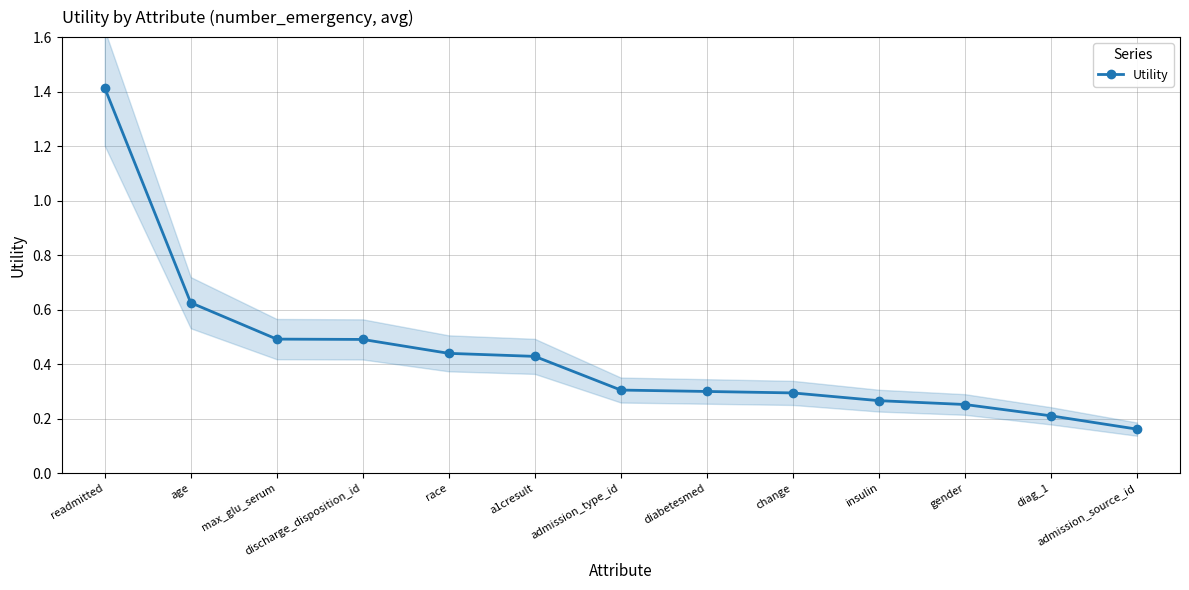

Does the chart have visible grid lines?

Yes